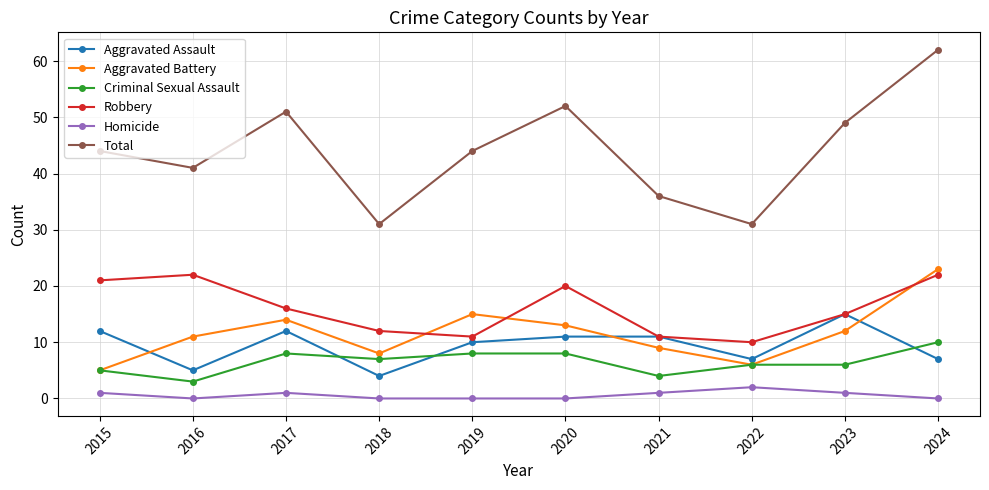

Reading left to right, transcribe all the data shown in this chart.

Aggravated Assault: 12	5	12	4	10	11	11	7	15	7
Aggravated Battery: 5	11	14	8	15	13	9	6	12	23
Criminal Sexual Assault: 5	3	8	7	8	8	4	6	6	10
Robbery: 21	22	16	12	11	20	11	10	15	22
Homicide: 1	0	1	0	0	0	1	2	1	0
Total: 44	41	51	31	44	52	36	31	49	62